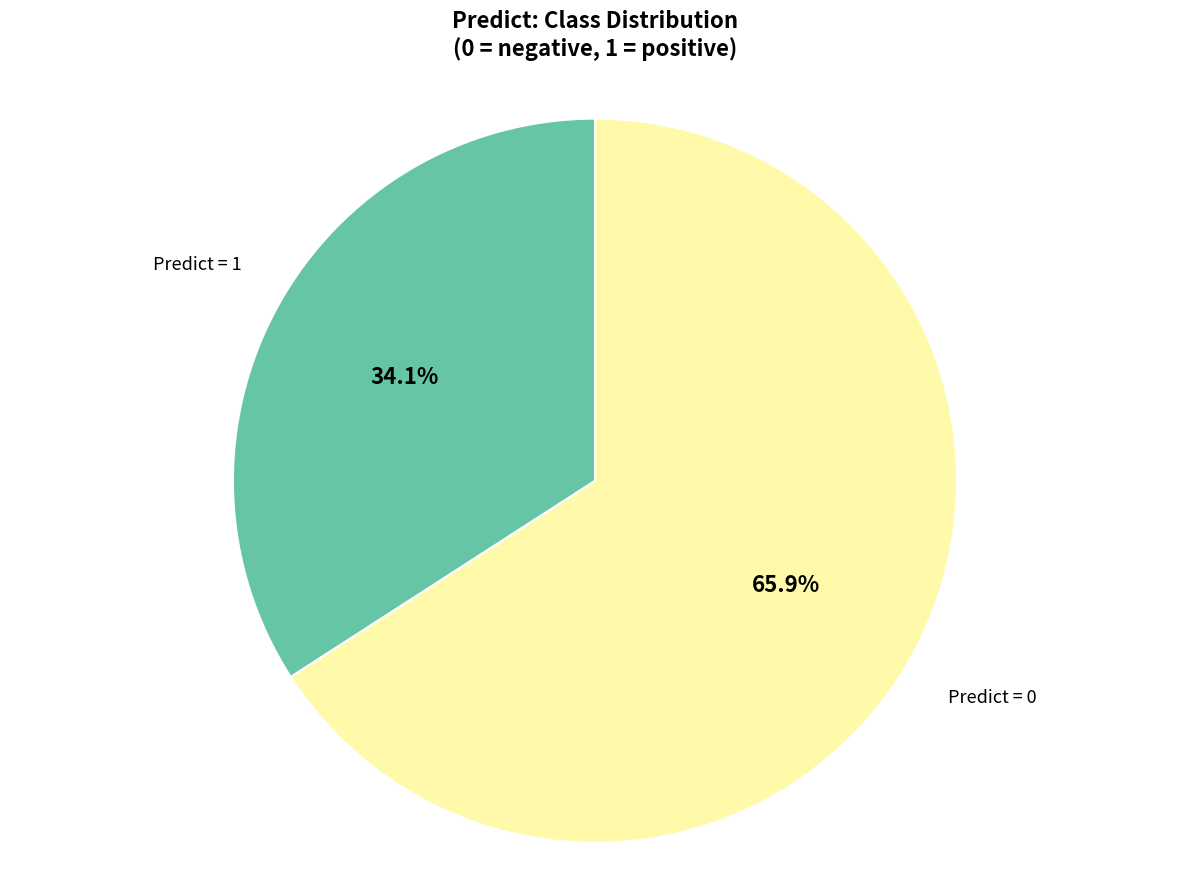

Does any single category account for the majority?

Yes